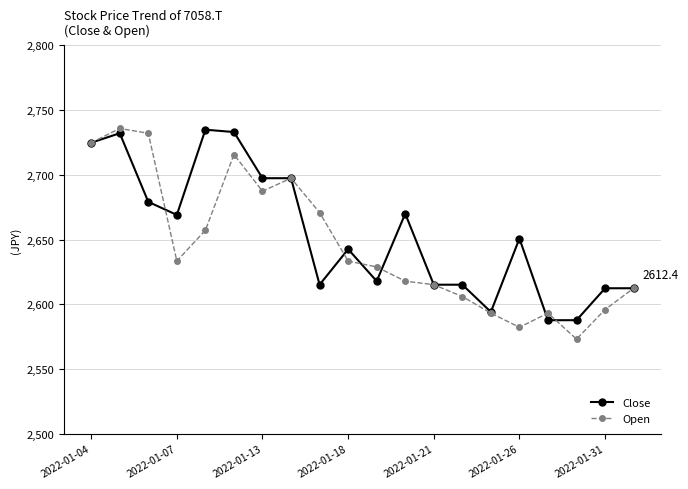

What is the minimum value for Close?

2587.7